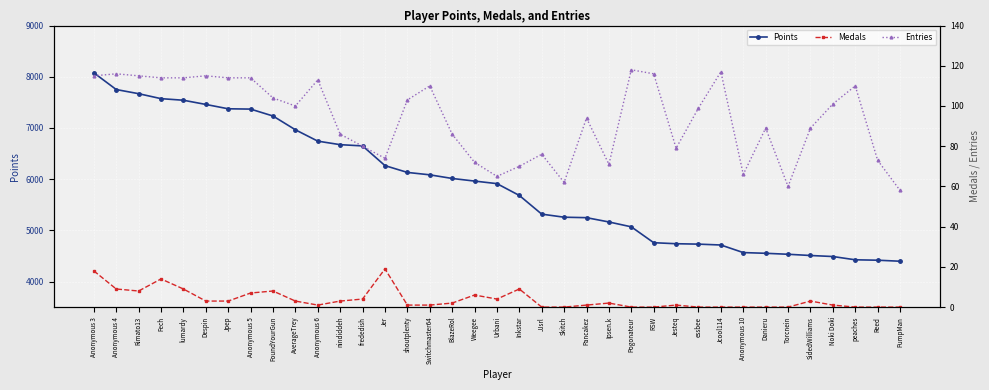

True or false: Entries and Points intersect in this chart.

False